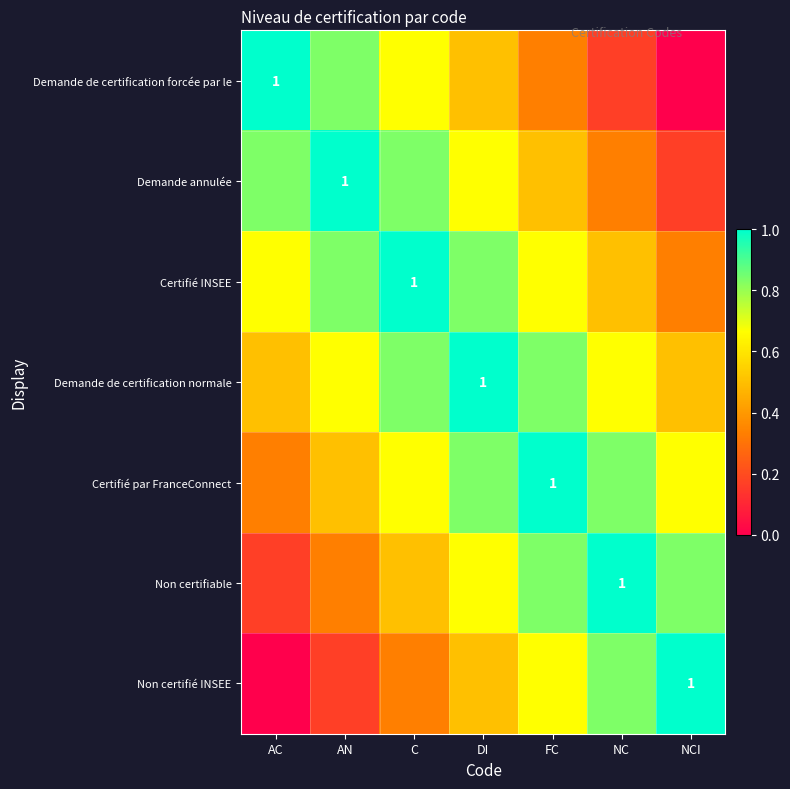

Which has a higher value, NC or FC?

FC